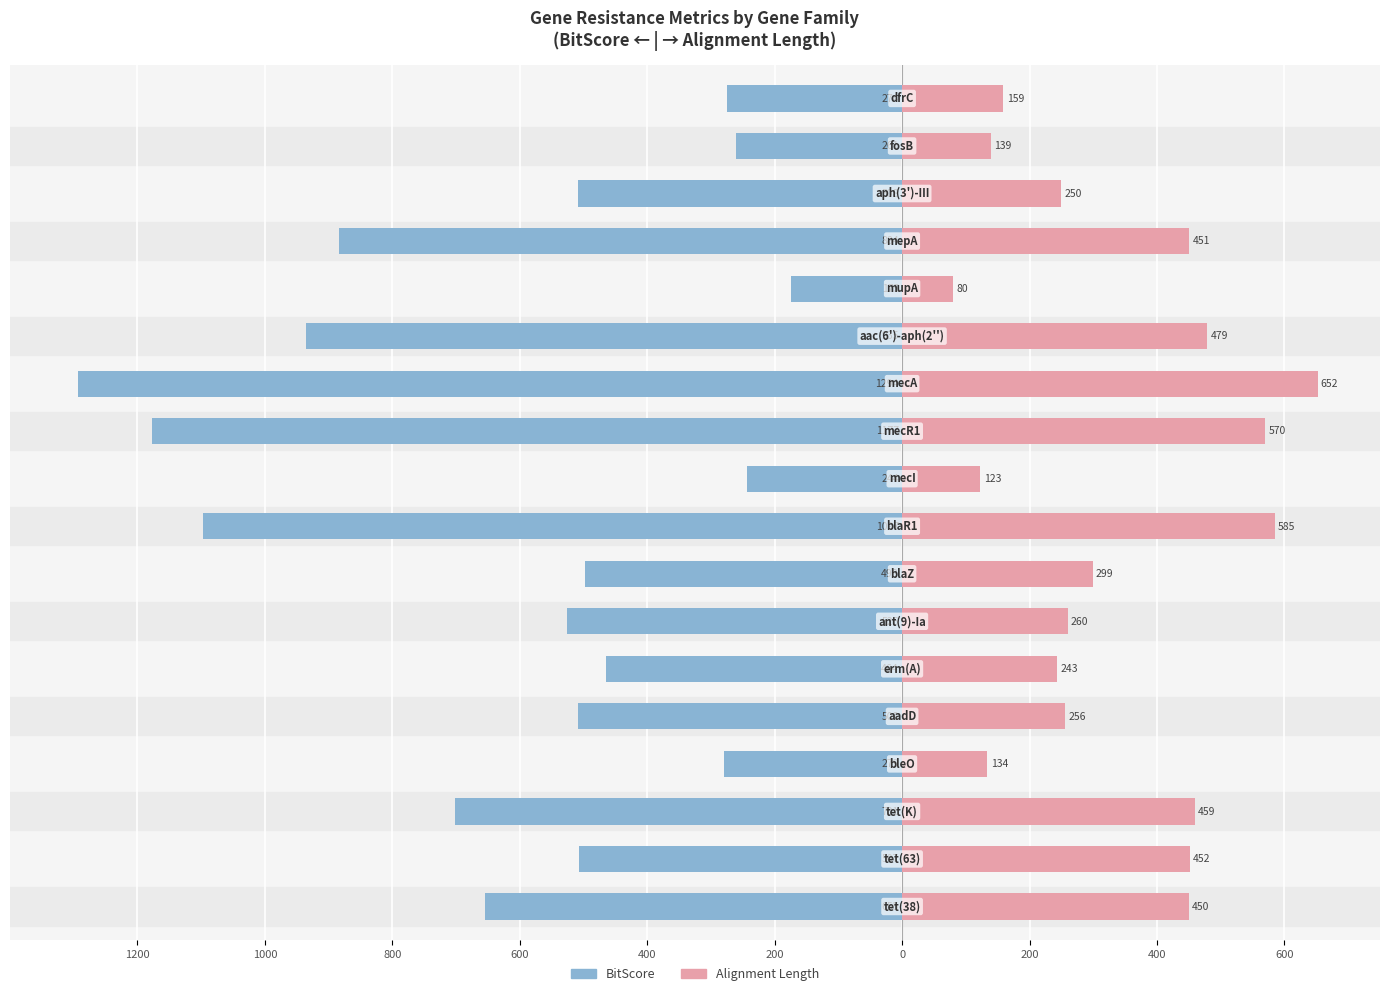

Read the Alignment Length value at 14, to the nearest 100.

500